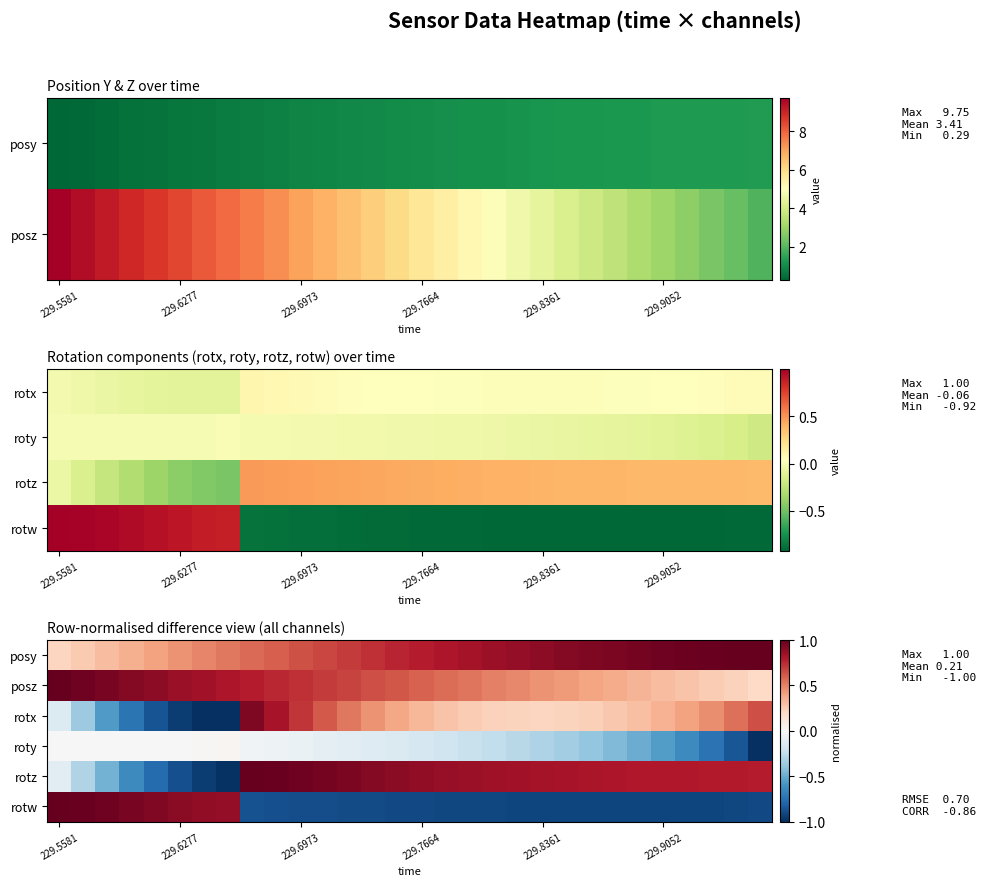

How many categories are shown in the chart?

30